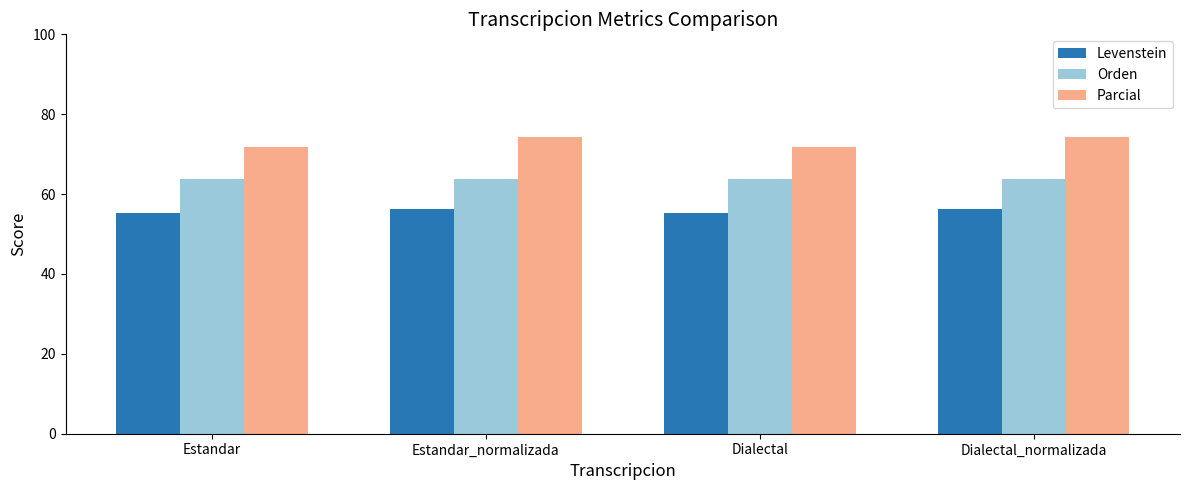

How many bars are there in total?

12